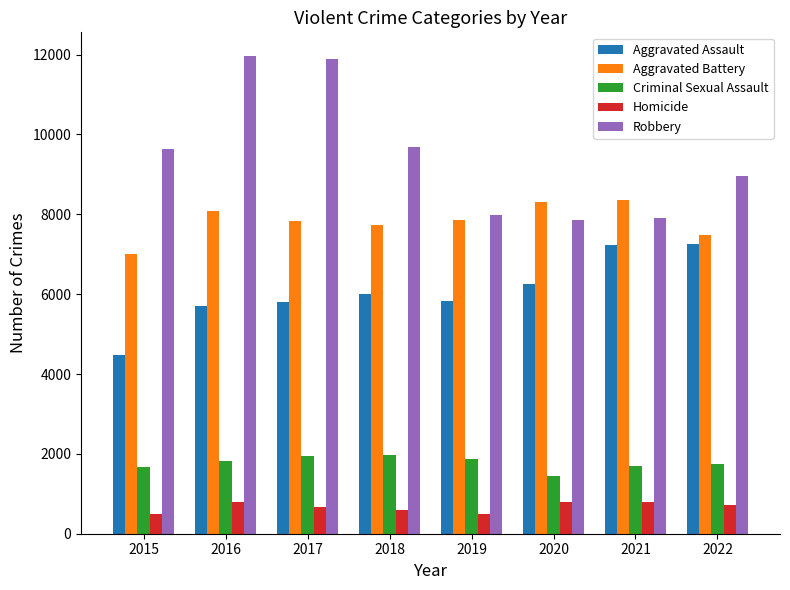

Which series has the largest total across all categories?

Robbery